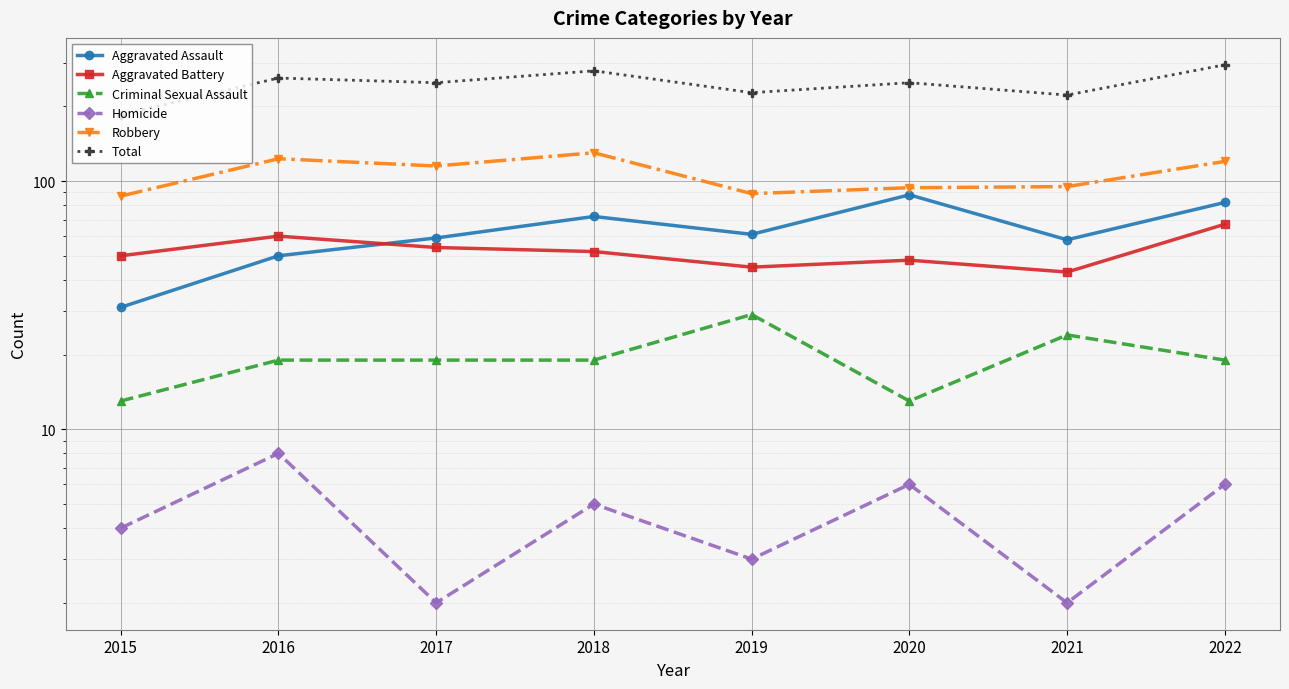

What is the average value of the Aggravated Assault series?

63